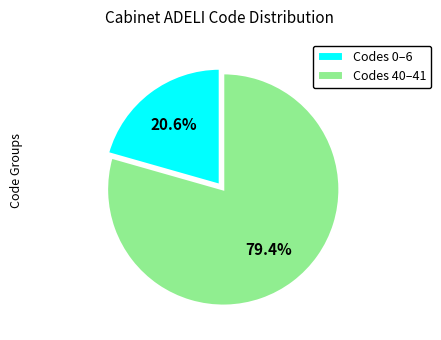

Is there any slice that represents more than half of the pie?

Yes